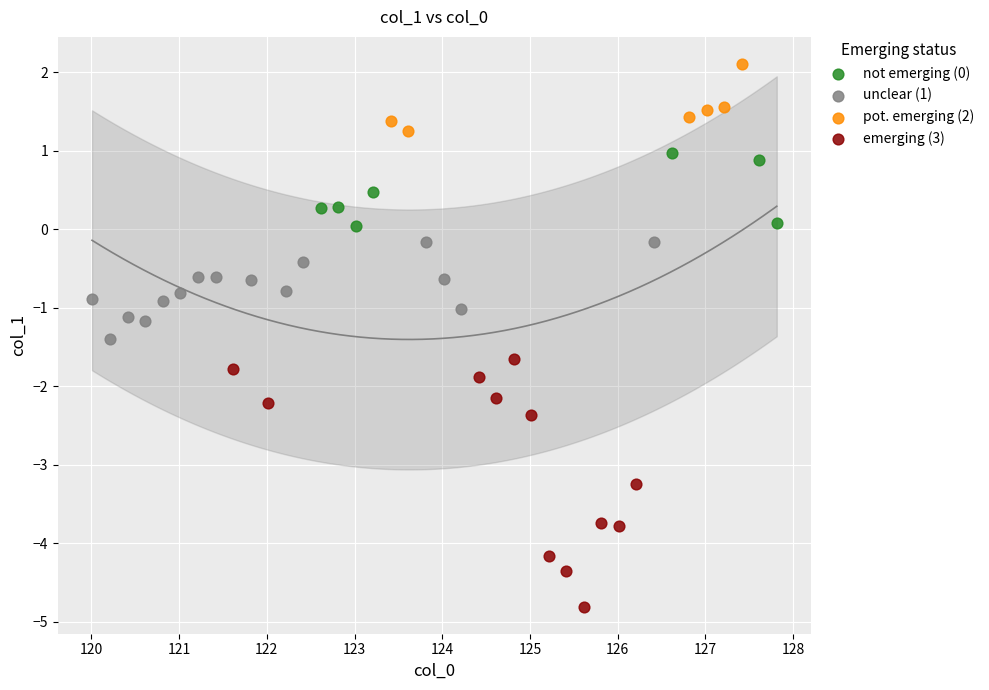

Which series reaches the maximum Y coordinate?

pot. emerging (2)